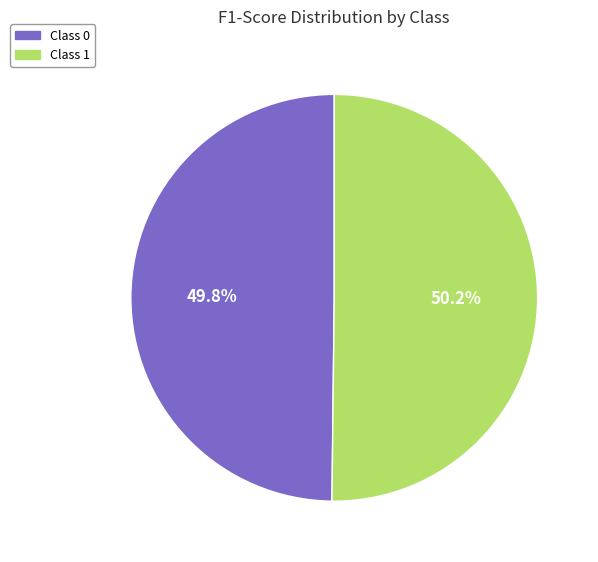

Is there any slice that represents more than half of the pie?

Yes